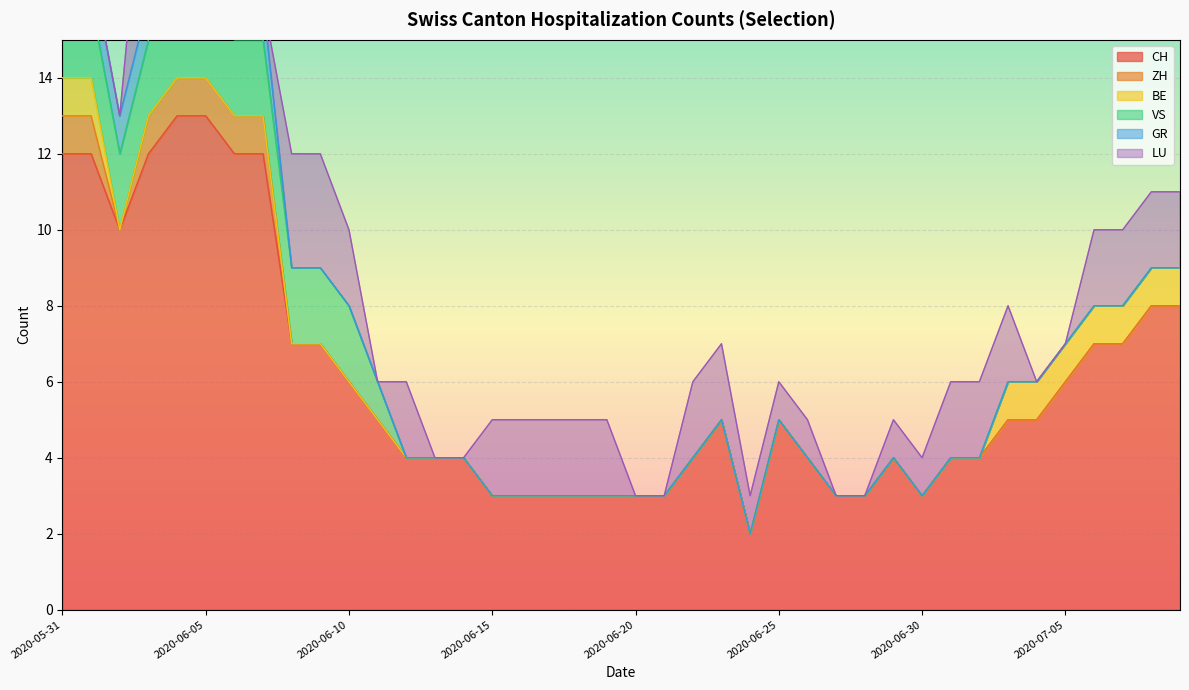

Where does the CH series first go above 5?

2020-05-31